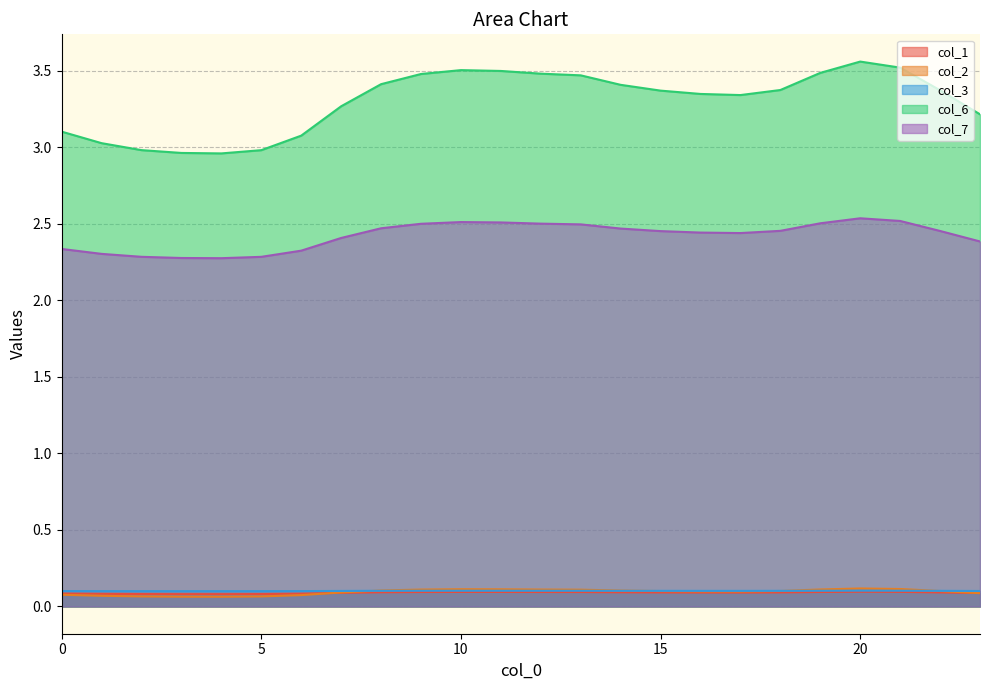

True or false: col_7 and col_3 intersect in this chart.

False